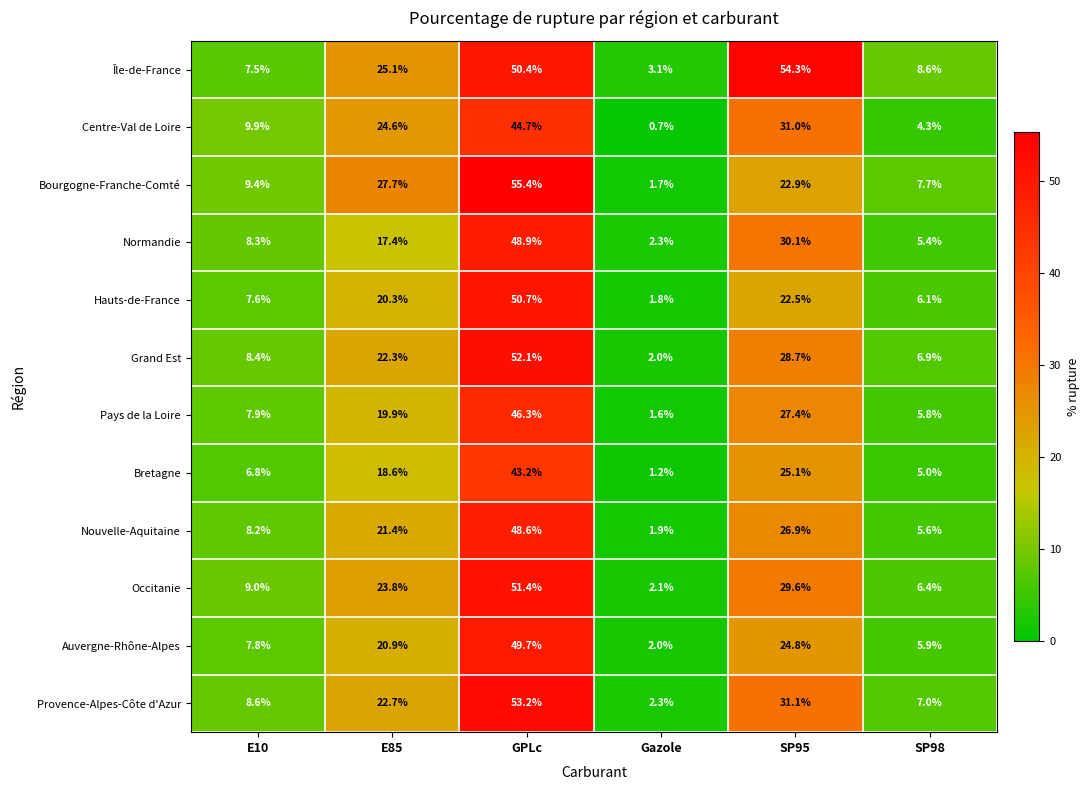

The Occitanie series shows 78.7 at GPLc. True or false?

False